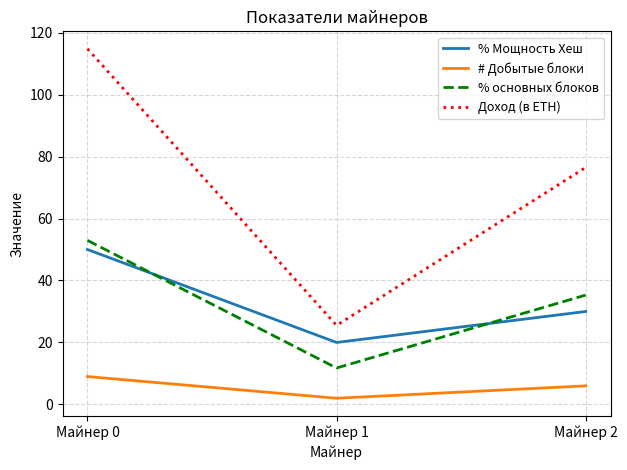

At how many categories does at least one series exceed 38?

2